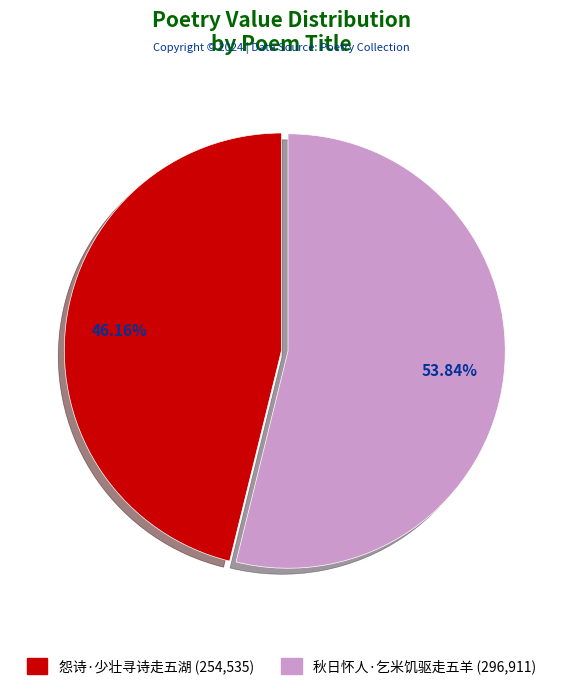

What percentage is the 秋日怀人·乞米饥驱走五羊 slice, to the nearest percent?

54%